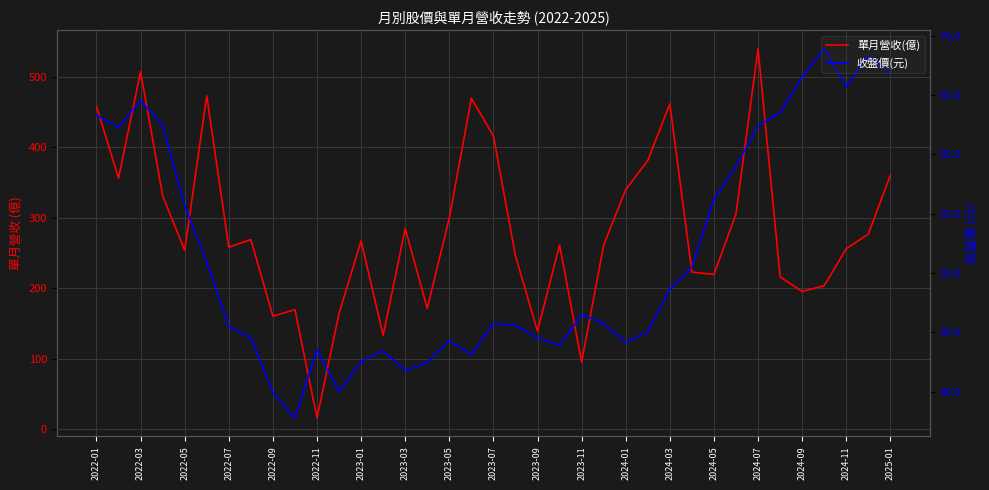

Is this an area chart (filled region under the line)?

No